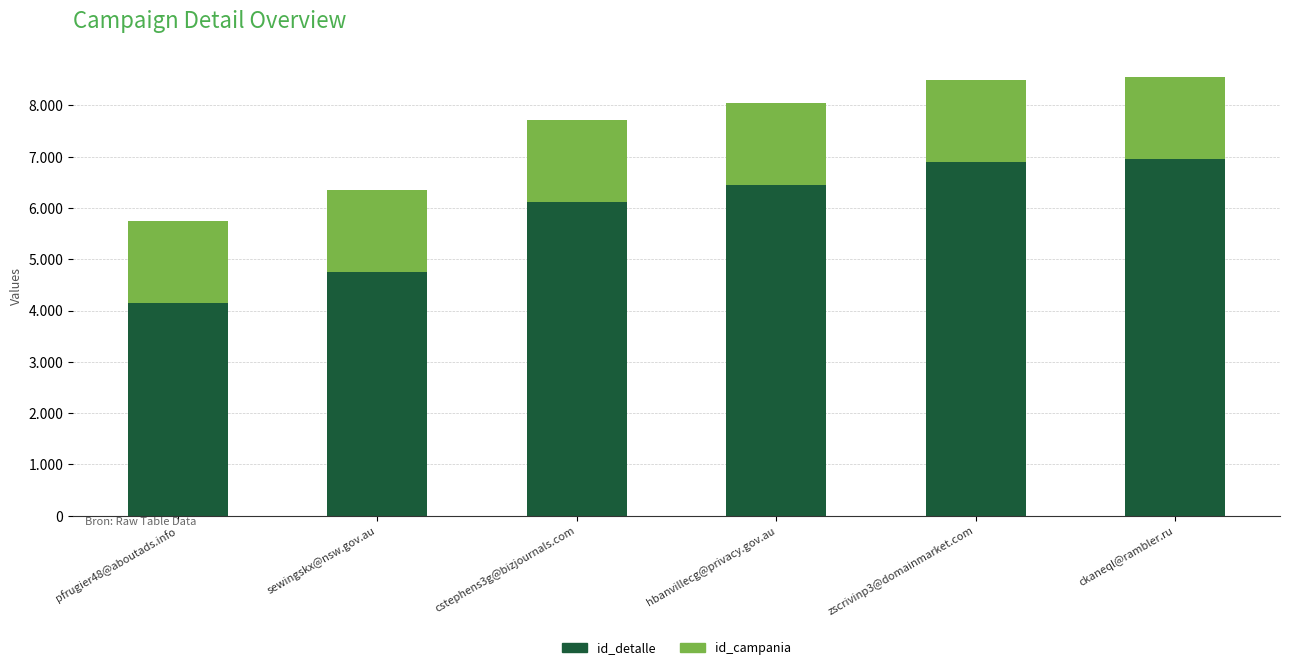

Are the bars horizontal?

No